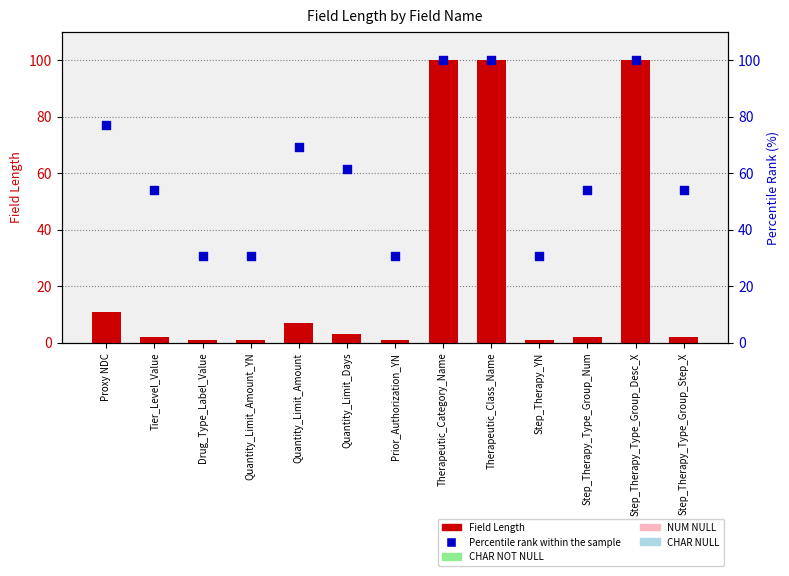

At how many categories does at least one series exceed 86?

3